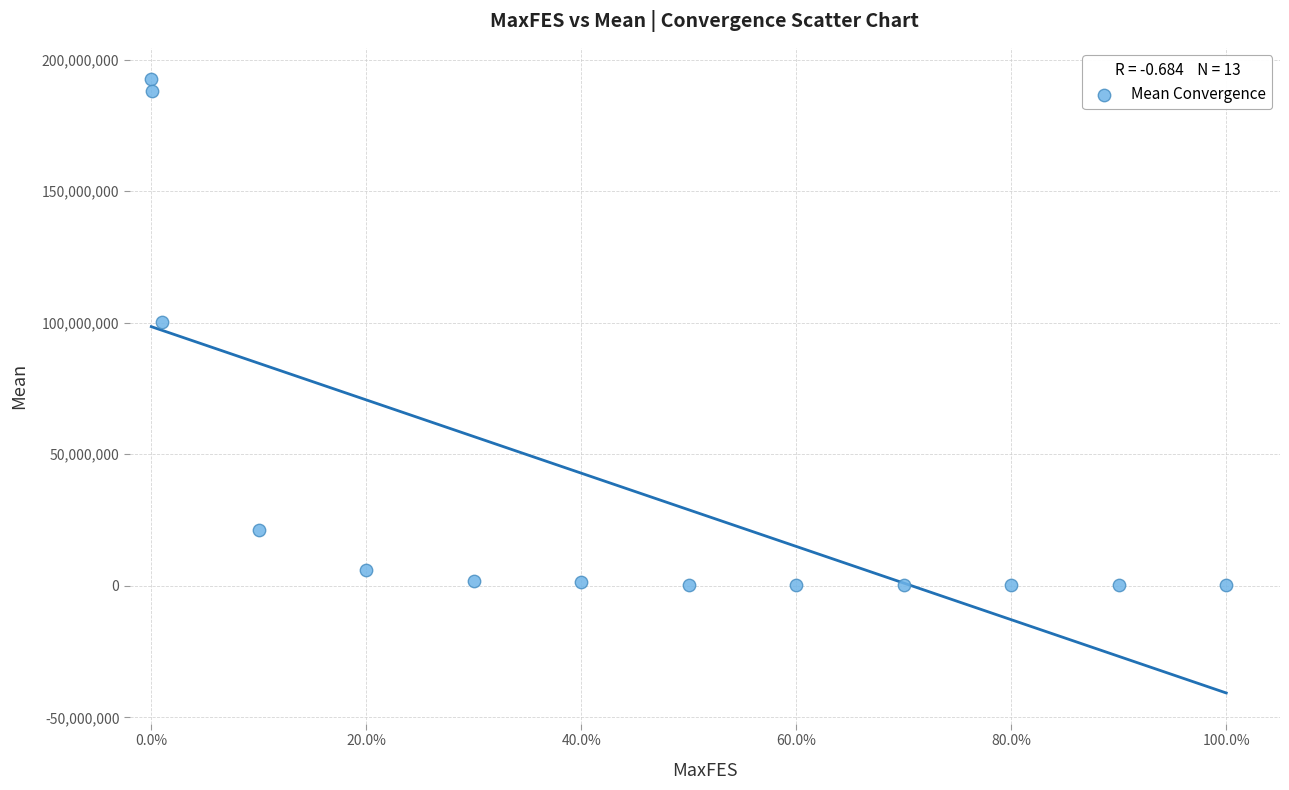

What is the range of Y values (max minus min)?

192562256.7